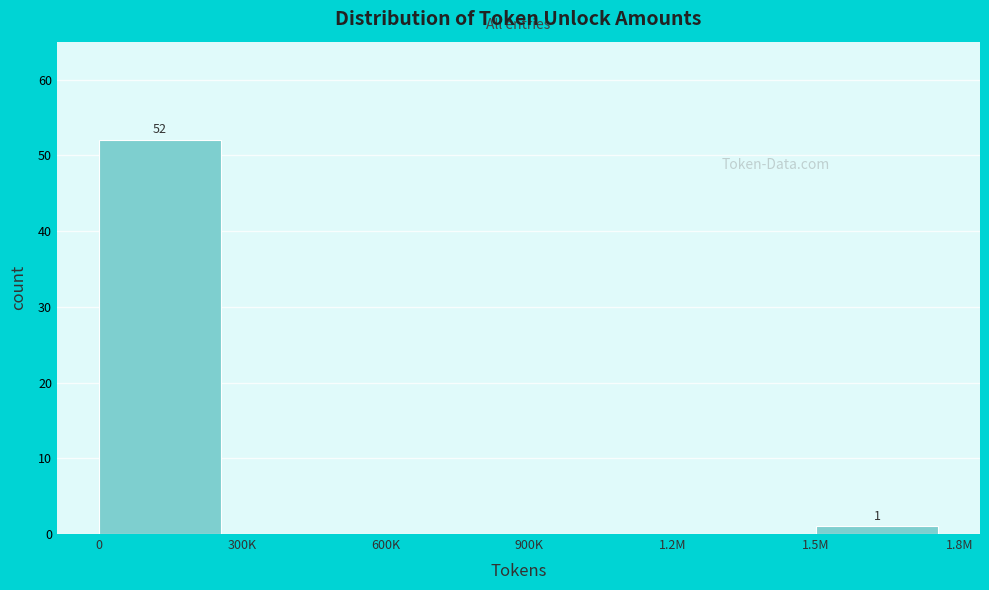

Reading left to right, what are all the values shown in this chart?

0=52	300K=0	600K=0	900K=0	1.2M=0	1.5M=1